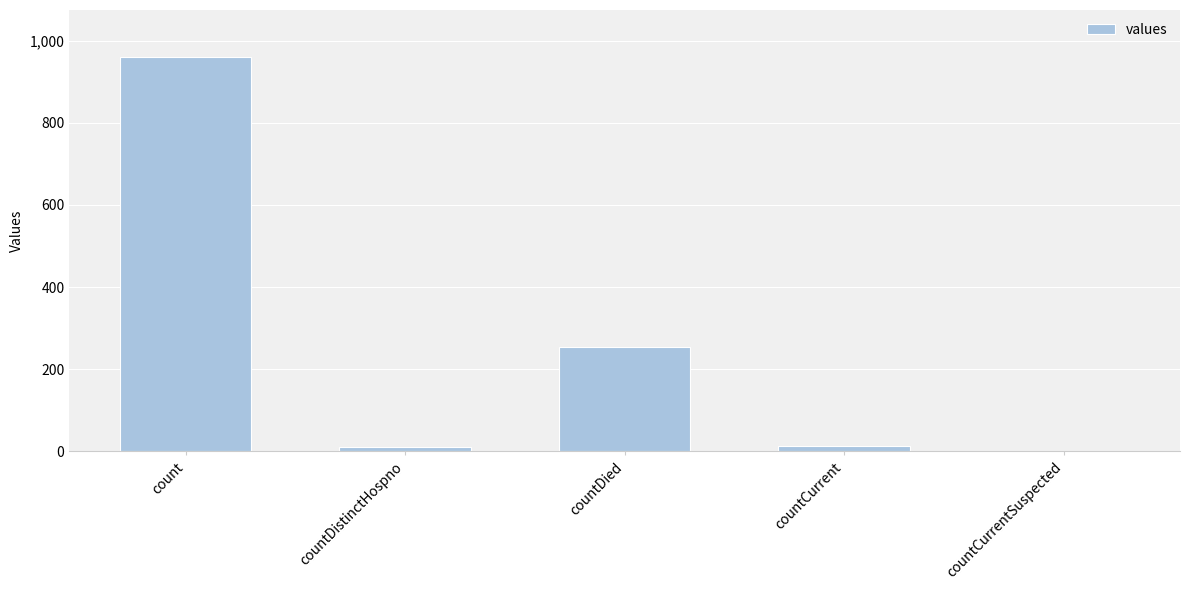

True or false: the data shows 174 at countDied.

False